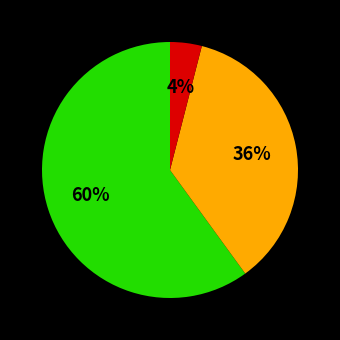

To the nearest percent, what is the average slice percentage?

33%